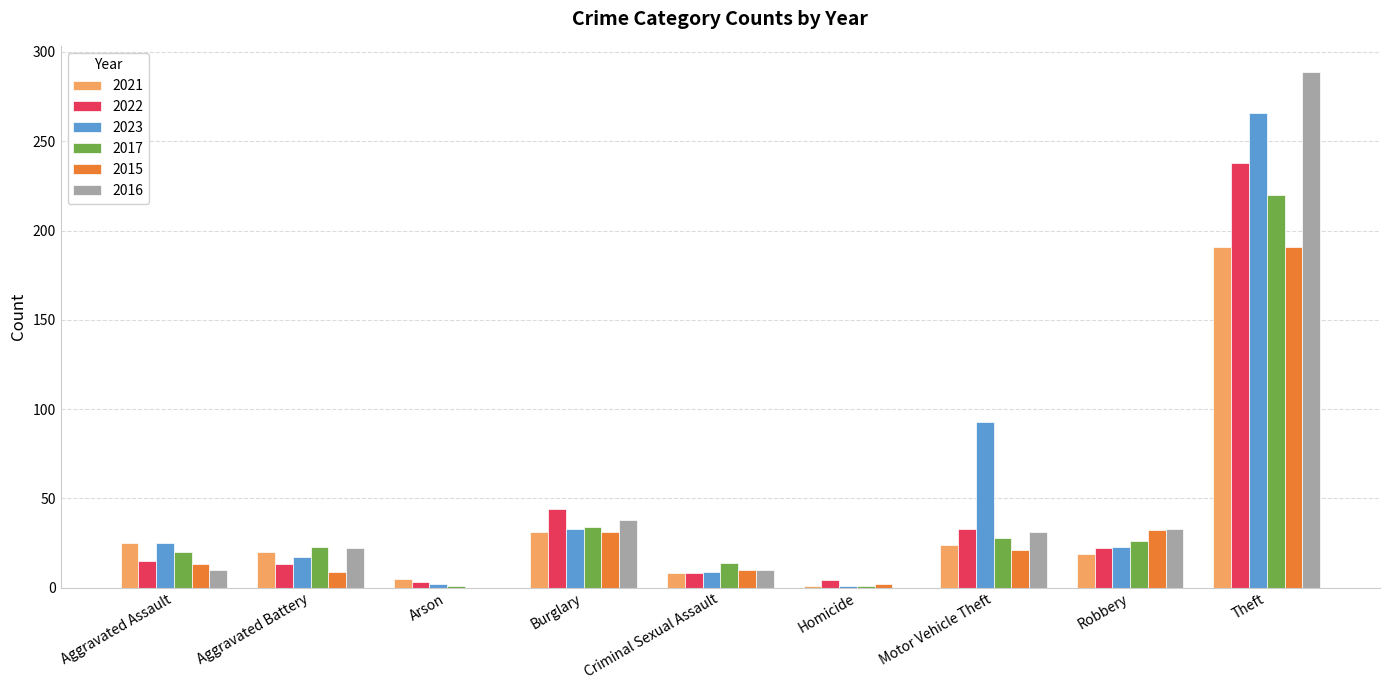

What is the sum of the 2022 values at Burglary and Aggravated Battery?

57